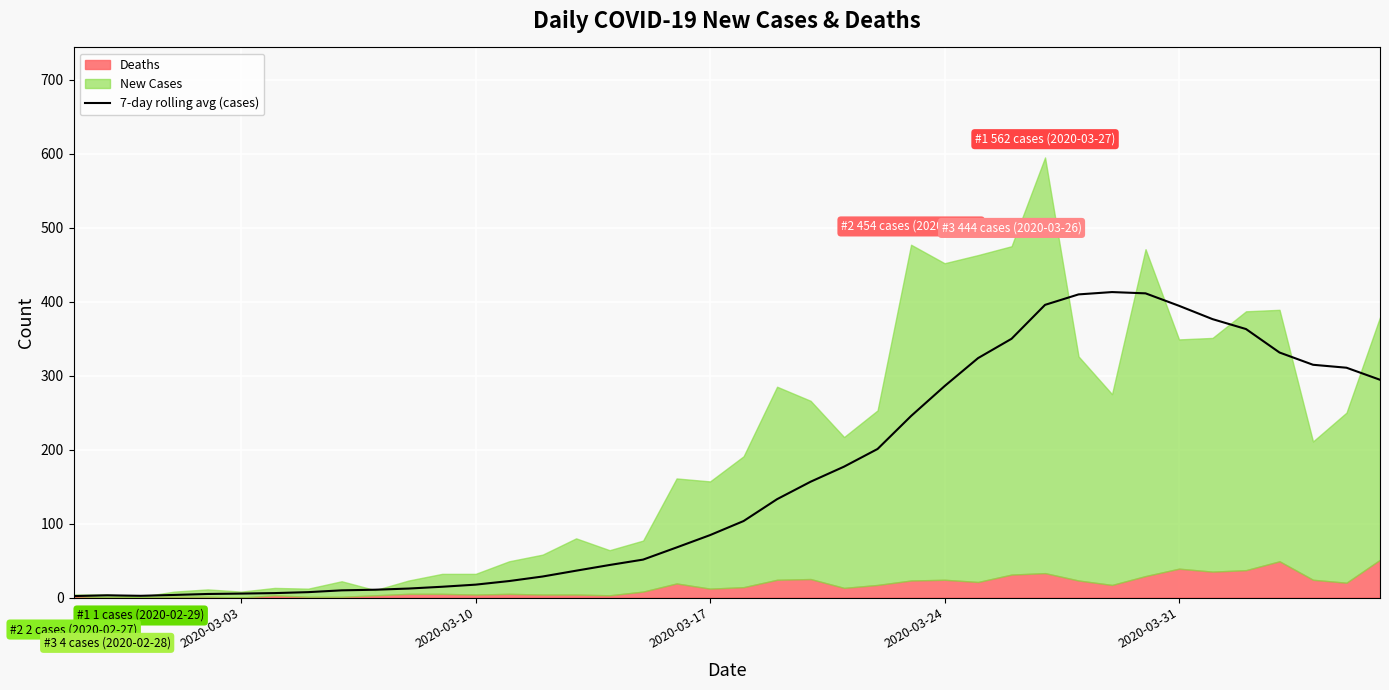

What is the highest value of the 7-day rolling avg (cases) series?

413.0